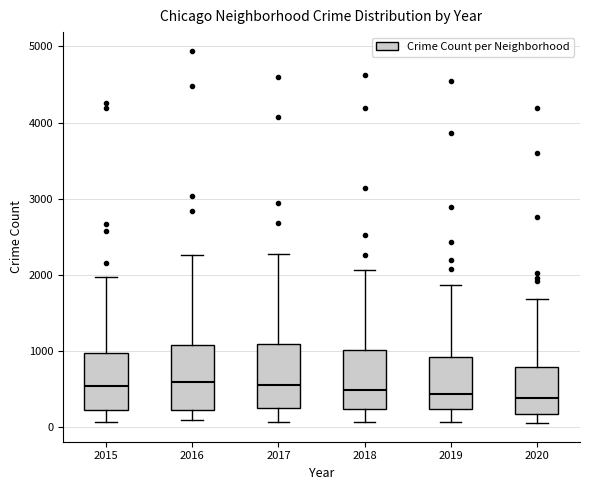

Where does the median line of the box at x = 2015 sit on the y-axis? The values are not printed on the chart, so give them approximately, as read against the axis.

500